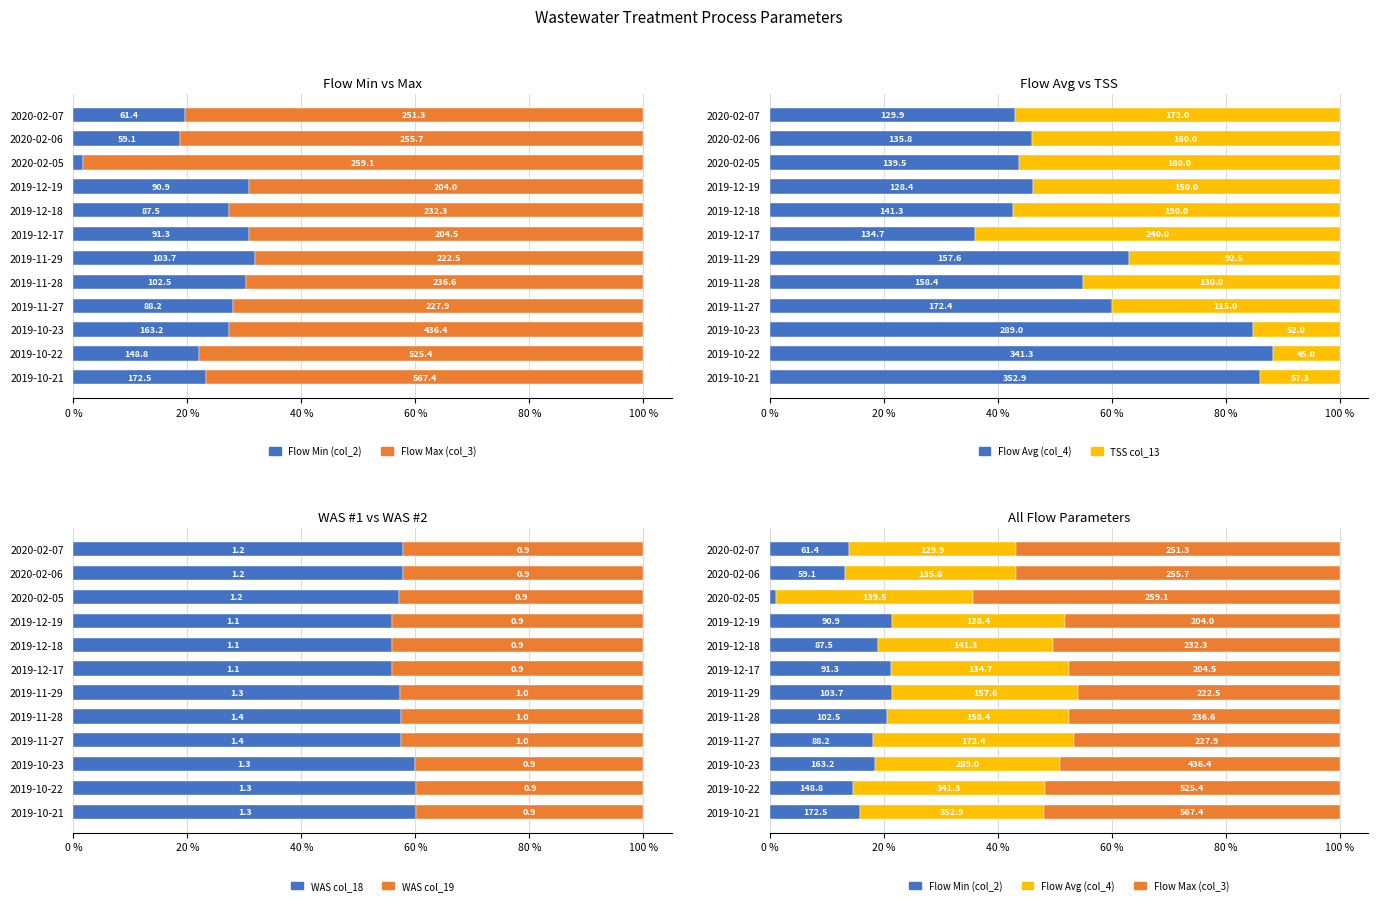

What is the label of the 6th bar from the left?

2019-11-29